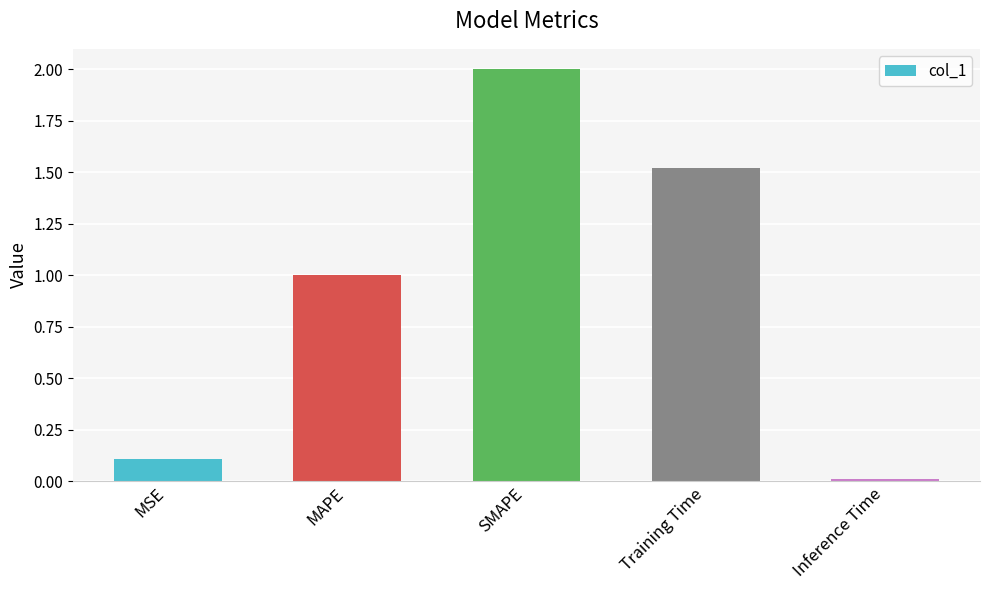

What is the difference between the maximum and minimum values?

2.0